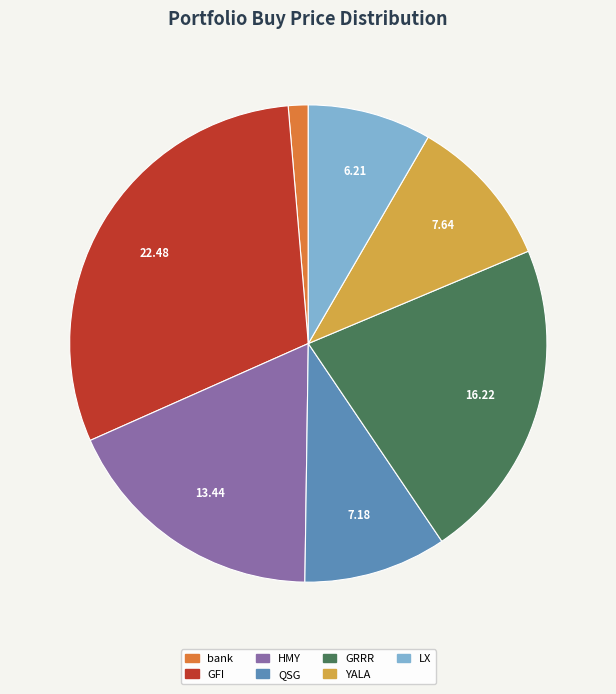

Which category has the smallest portion of the pie?

bank